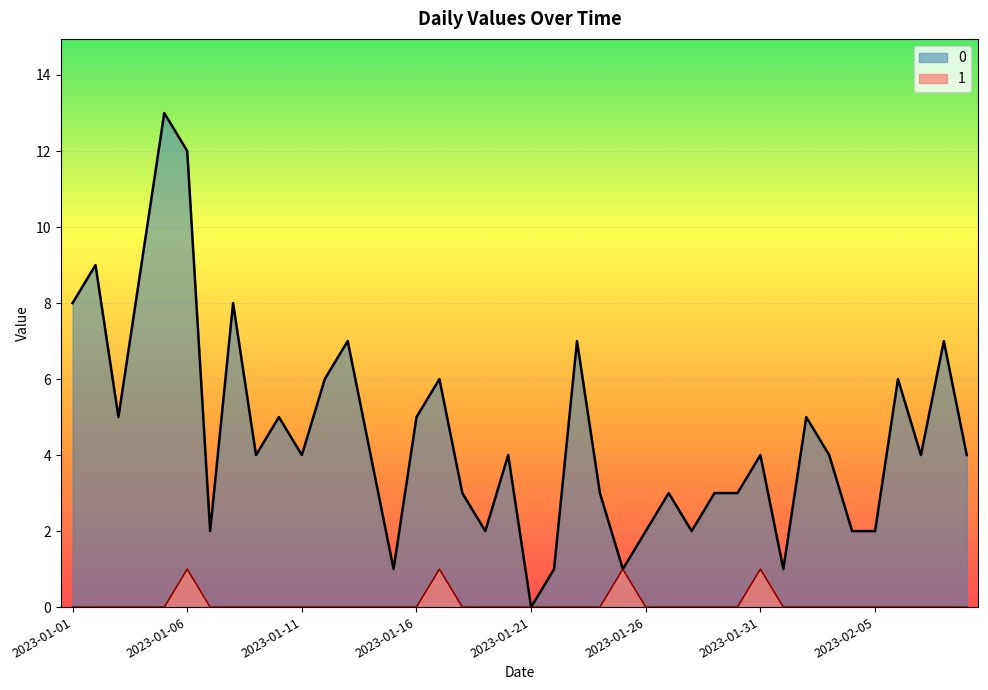

Is it true that 1 equals 1 at 2023-01-27?

False